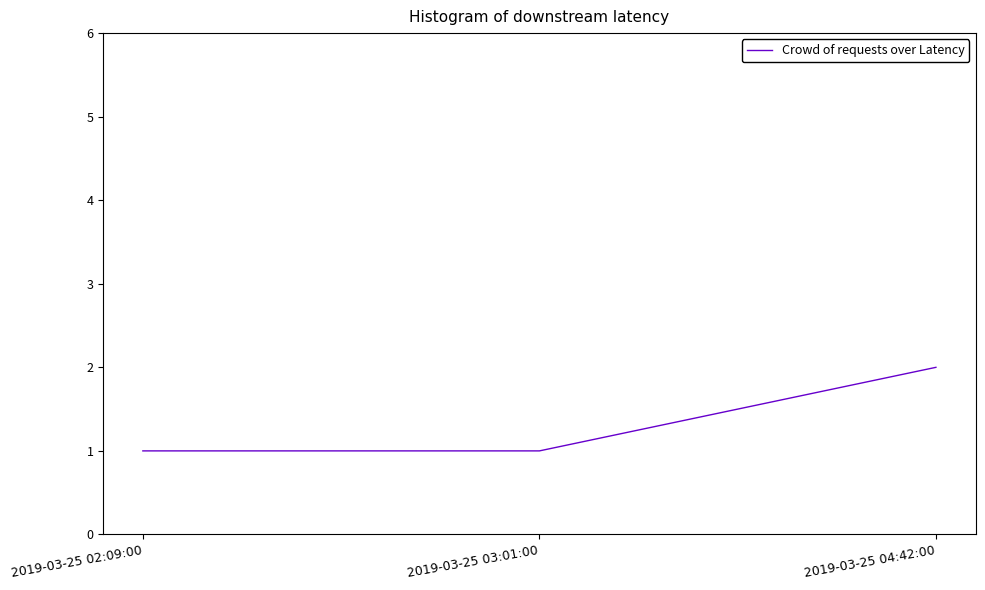

What position from the left is 2019-03-25 04:42:00?

3